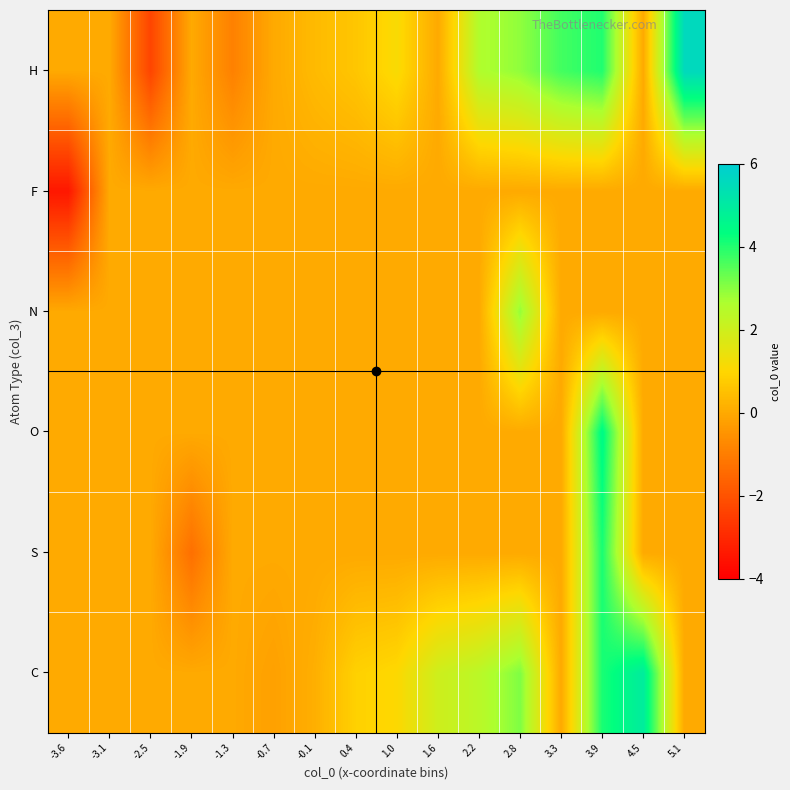

Reading left to right, transcribe all the data shown in this chart.

C: -3.6=0.0	-3.1=0.0	-2.5=0.0	-1.9=0.0	-1.3=0.0	-0.7=-0.2	-0.1=0.1	0.4=0.9	1.0=1.1	1.6=2.0	2.2=2.4	2.8=3.1	3.3=0.0	3.9=4.1	4.5=4.9	5.1=0.0
S: -3.6=0.0	-3.1=0.0	-2.5=0.0	-1.9=-1.3	-1.3=0.0	-0.7=0.0	-0.1=0.0	0.4=0.0	1.0=0.0	1.6=0.0	2.2=0.0	2.8=0.0	3.3=0.0	3.9=4.1	4.5=0.0	5.1=0.0
O: -3.6=0.0	-3.1=0.0	-2.5=0.0	-1.9=0.0	-1.3=0.0	-0.7=0.0	-0.1=0.0	0.4=0.0	1.0=0.0	1.6=0.0	2.2=0.0	2.8=0.0	3.3=0.0	3.9=4.5	4.5=0.0	5.1=0.0
N: -3.6=0.0	-3.1=0.0	-2.5=0.0	-1.9=0.0	-1.3=0.0	-0.7=0.0	-0.1=0.0	0.4=0.0	1.0=0.0	1.6=0.0	2.2=0.0	2.8=2.9	3.3=0.0	3.9=0.0	4.5=0.0	5.1=0.0
F: -3.6=-3.4	-3.1=0.0	-2.5=0.0	-1.9=0.0	-1.3=0.0	-0.7=0.0	-0.1=0.0	0.4=0.0	1.0=0.0	1.6=0.0	2.2=0.0	2.8=0.0	3.3=0.0	3.9=0.0	4.5=0.0	5.1=0.0
H: -3.6=0.0	-3.1=0.0	-2.5=-2.3	-1.9=0.0	-1.3=-0.9	-0.7=0.0	-0.1=0.4	0.4=0.6	1.0=1.1	1.6=0.0	2.2=2.6	2.8=2.9	3.3=3.7	3.9=4.0	4.5=0.0	5.1=5.6